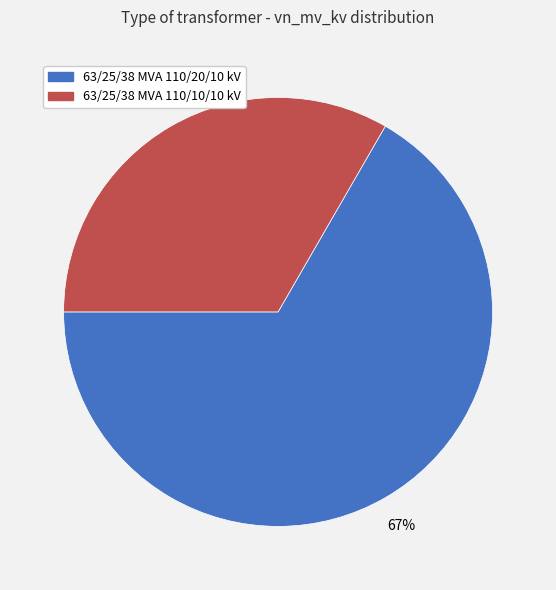

To the nearest percent, what portion does 63/25/38 MVA 110/10/10 kV represent?

33%